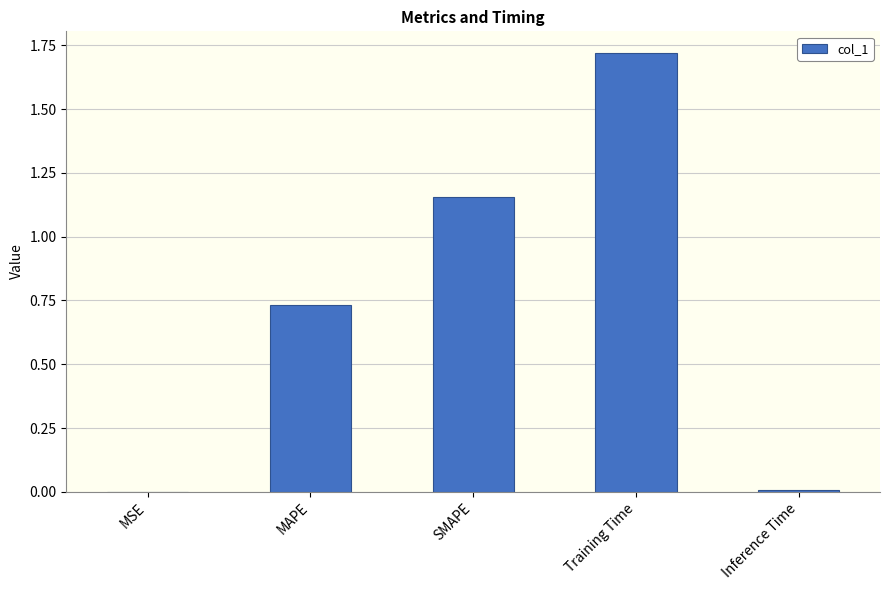

Is it true that the value at Training Time is 2.4?

False